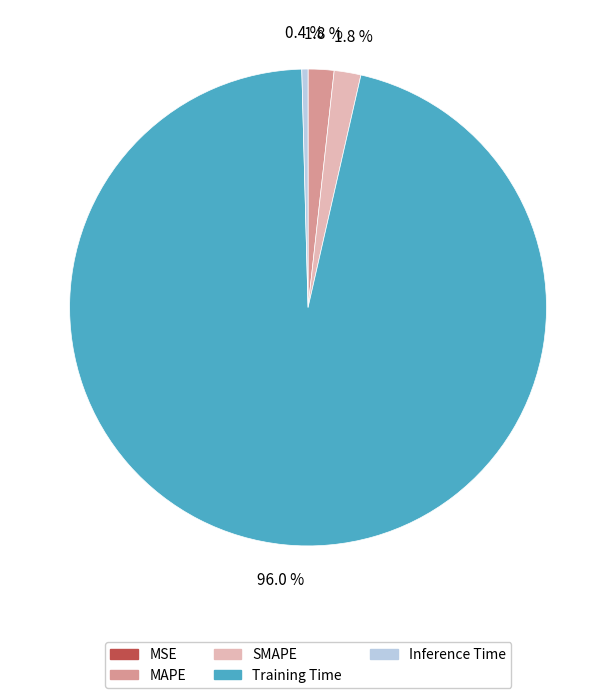

True or false: SMAPE accounts for 2% of the total.

True